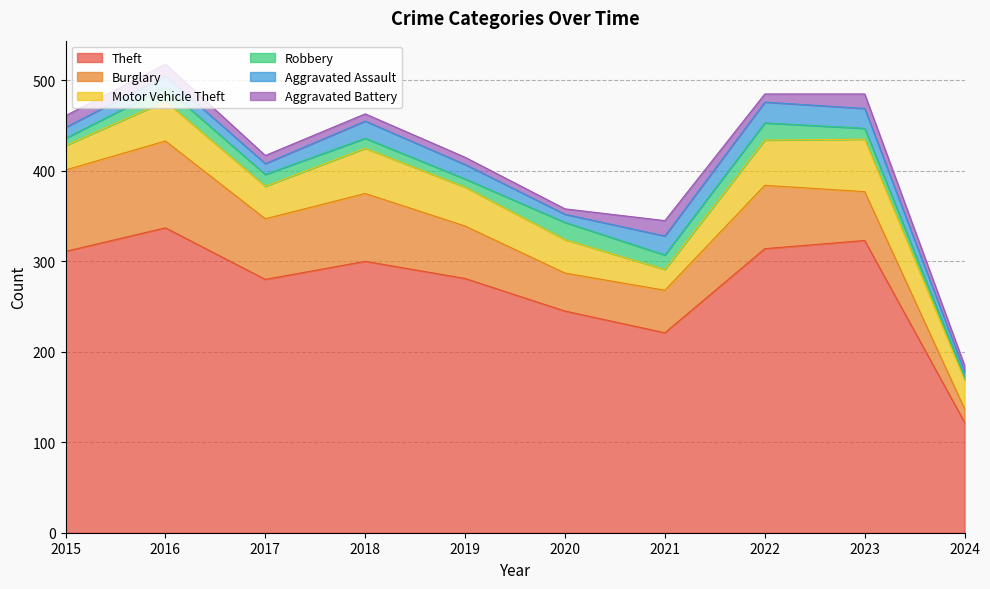

Is it true that Burglary equals 15 at 2020?

False